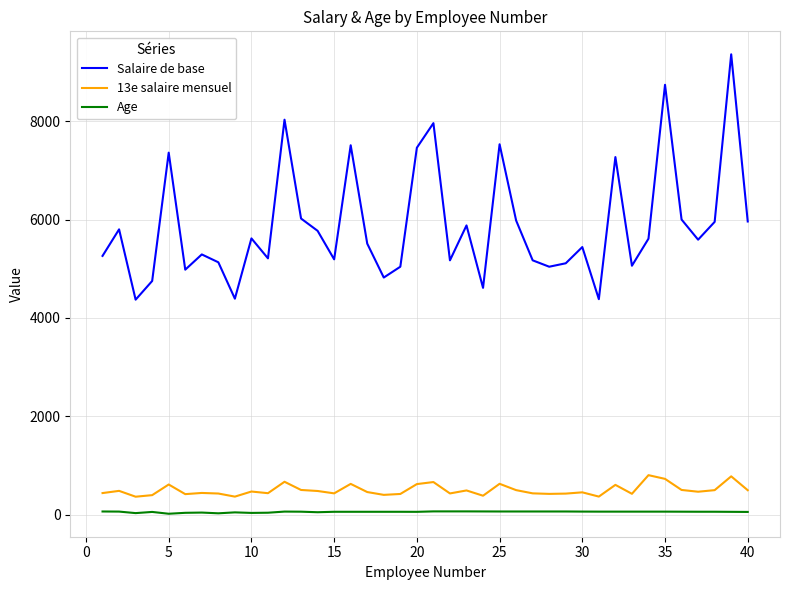

True or false: Salaire de base and Age intersect in this chart.

False